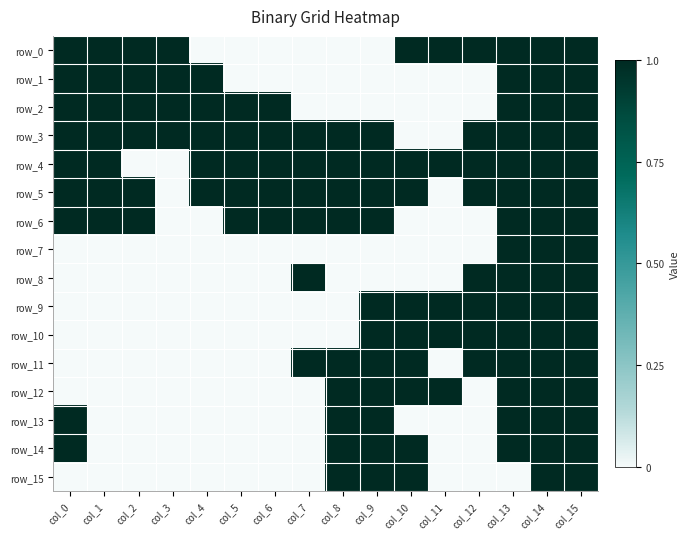

How many positive values does the row_1 series have?

8